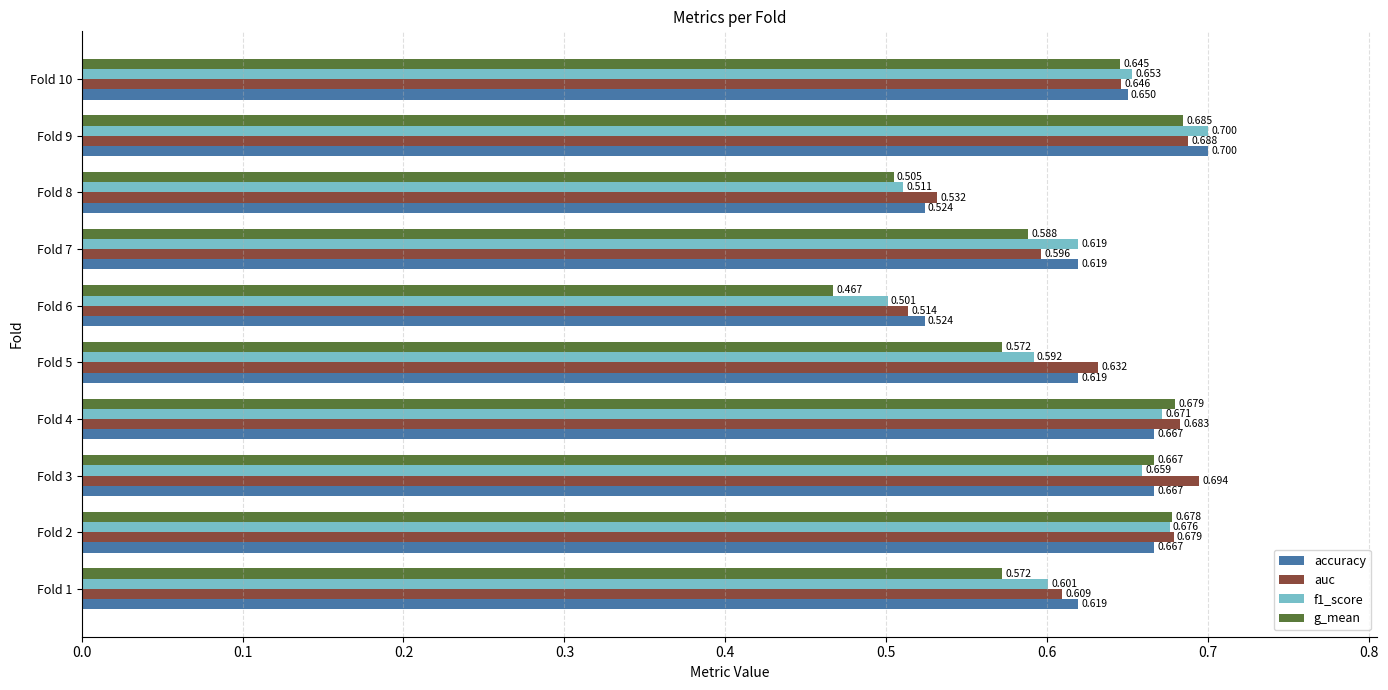

What is the difference between the maximum and minimum values in the f1_score series?

0.2